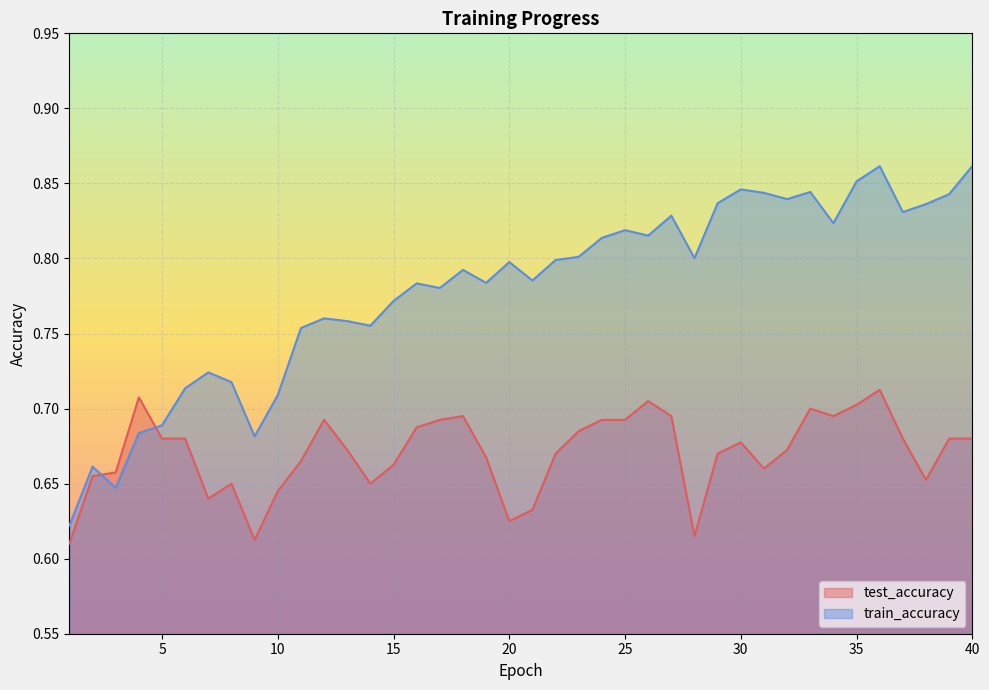

What are all the series names shown in the legend?

test_accuracy, train_accuracy